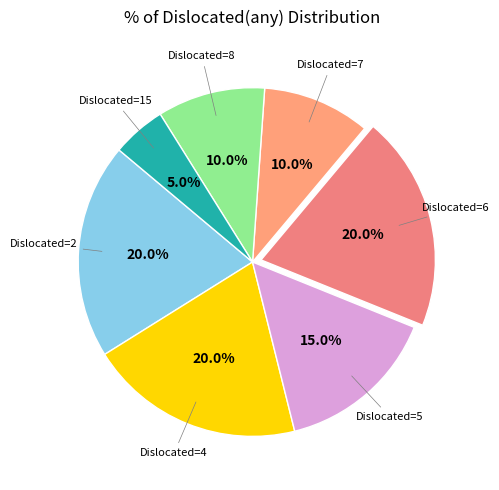

Which slice is the smallest?

Dislocated=15